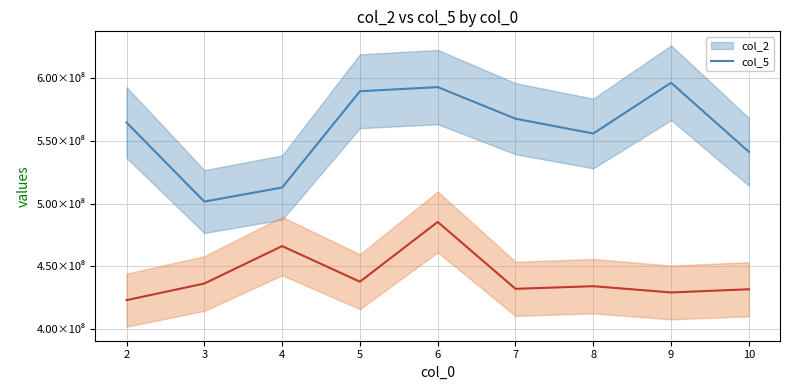

How many values in the col_2 series are below 564708237?

4